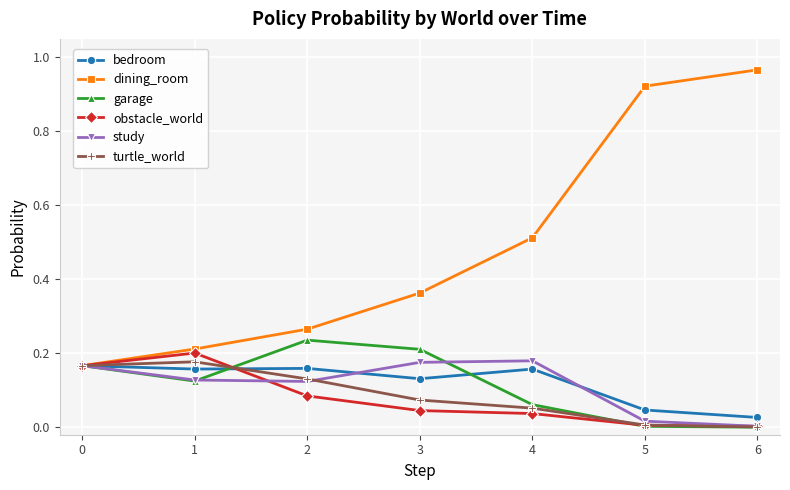

Which series has the largest total across all categories?

dining_room